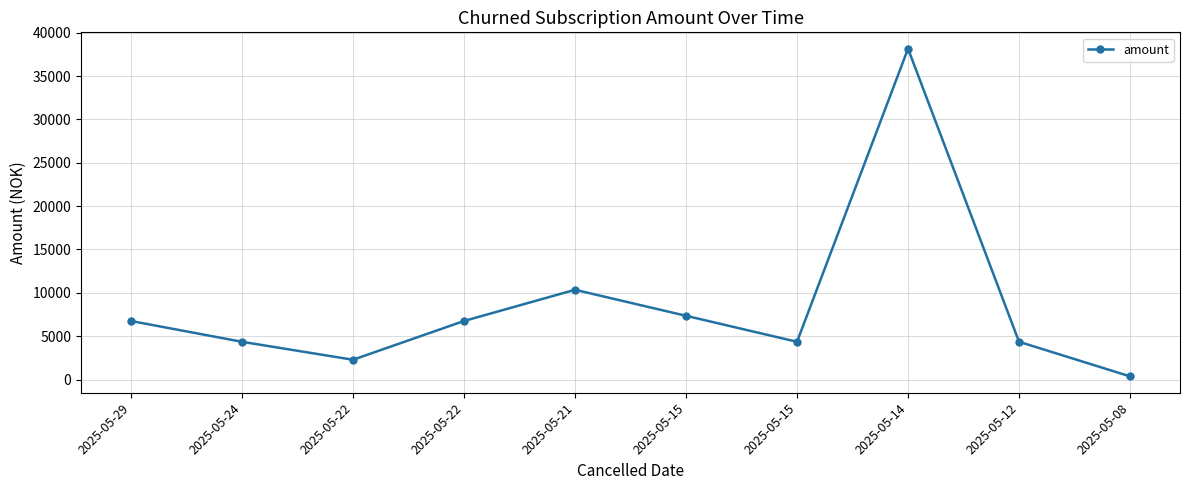

Where is the first local maximum?

2025-05-21